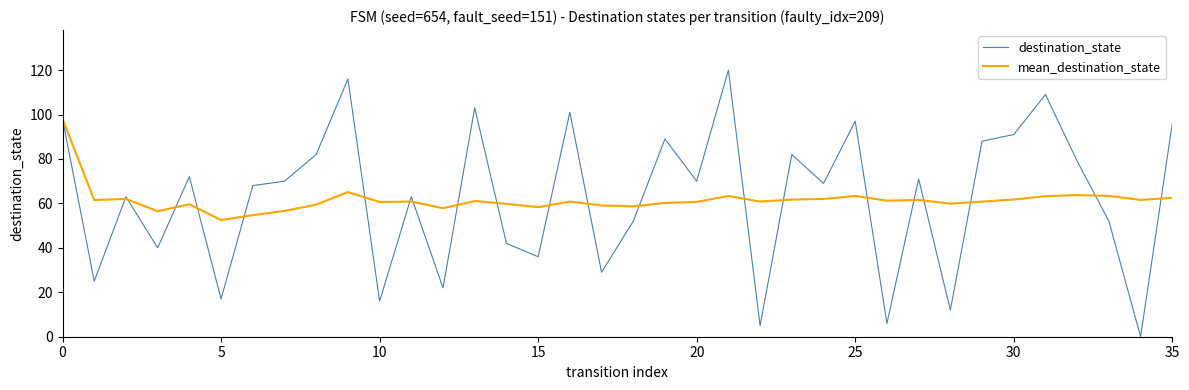

Rank the series by their maximum value, from lowest to highest.

mean_destination_state, destination_state